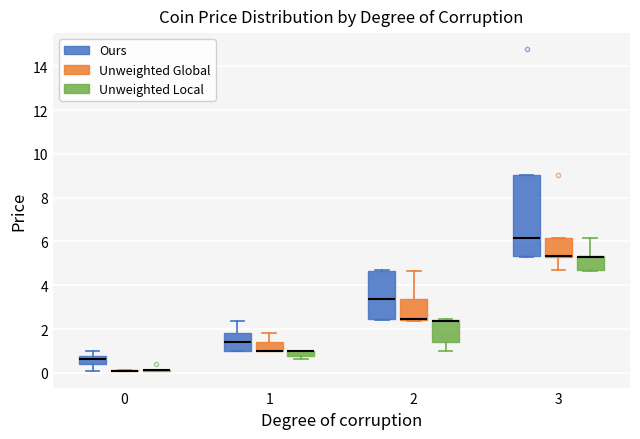

Where does the median line of the box for 2 (Ours) sit on the y-axis? The values are not printed on the chart, so give them approximately, as read against the axis.

3.4